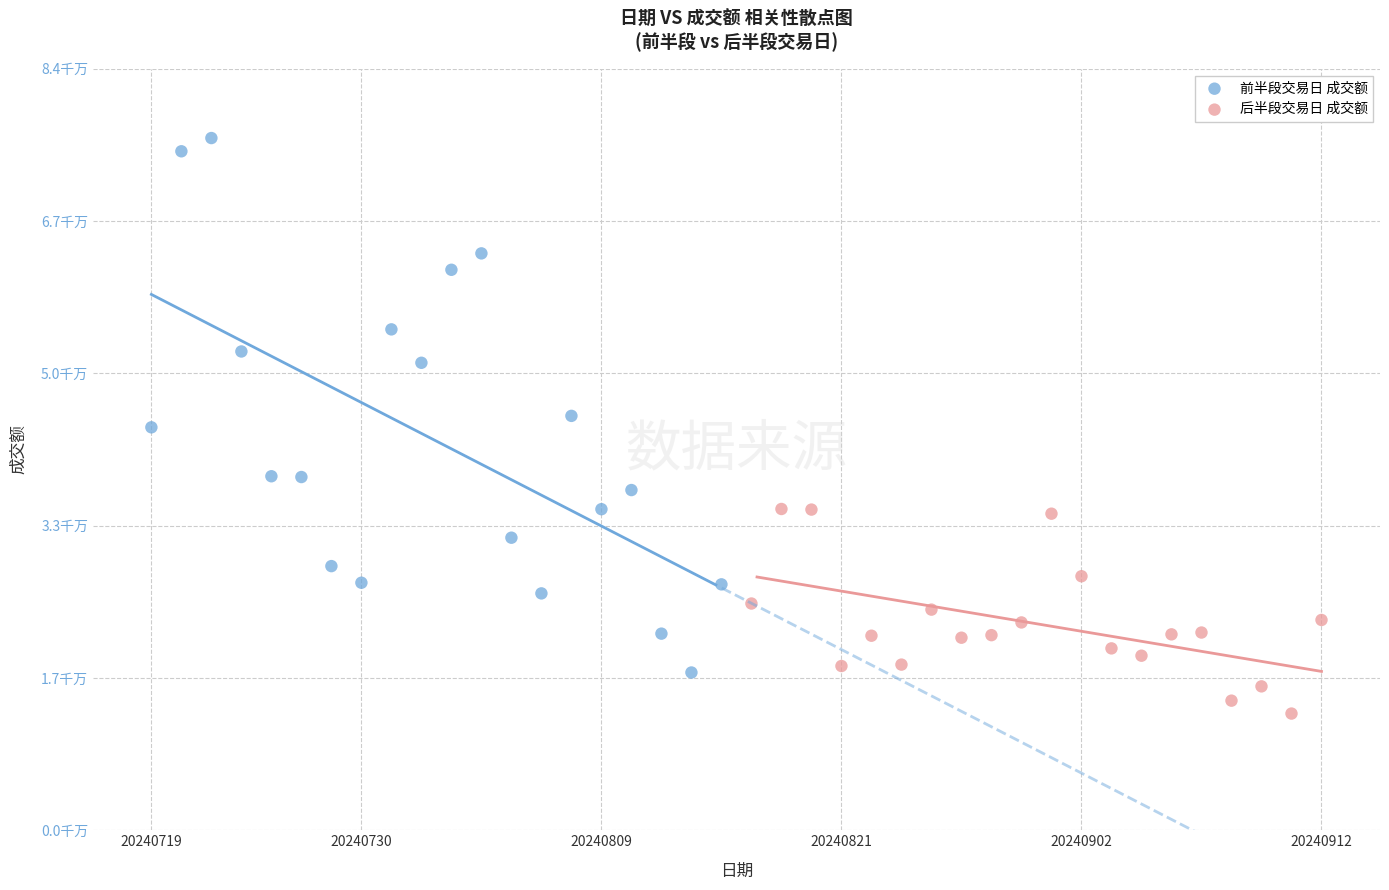

Which series contains the highest Y value?

前半段交易日 成交额